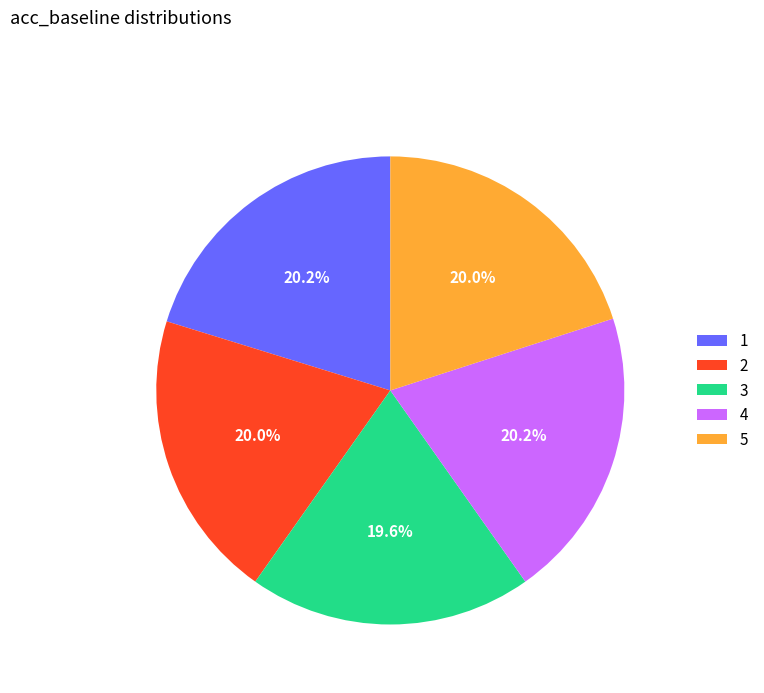

Is there a majority slice in this chart?

No